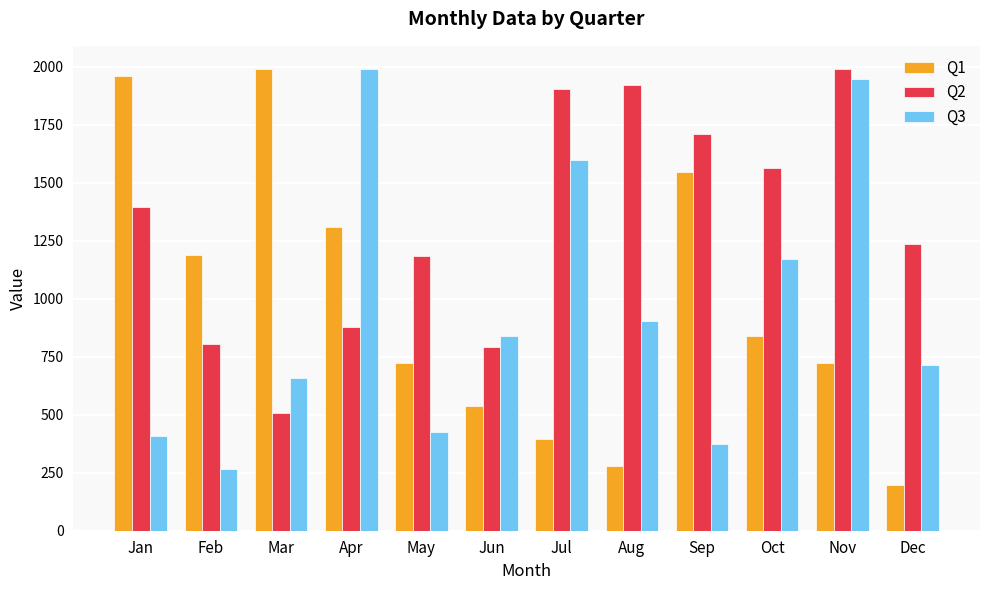

What is the sum of the Q3 values at Jan and Dec?

1125